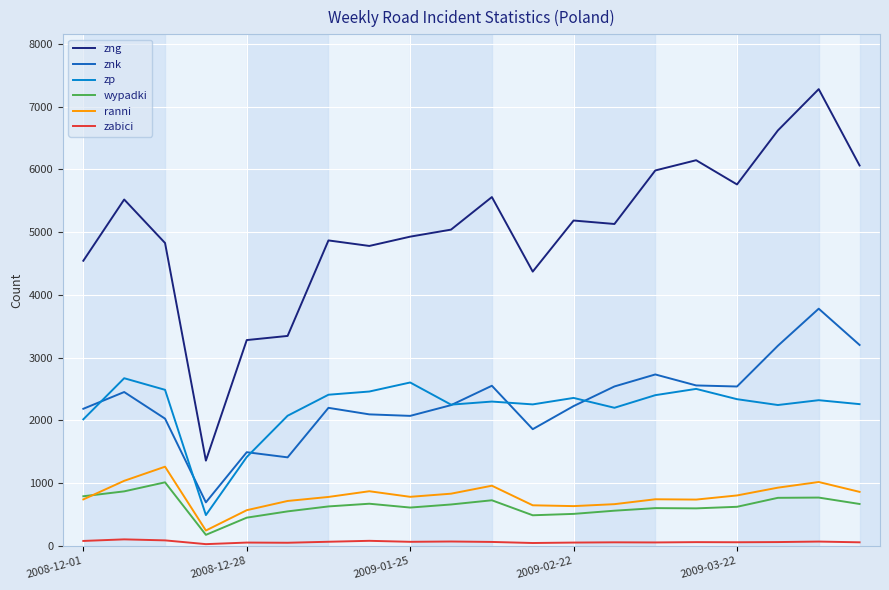

List the series in order of their peak value, highest first.

zng, znk, zp, ranni, wypadki, zabici